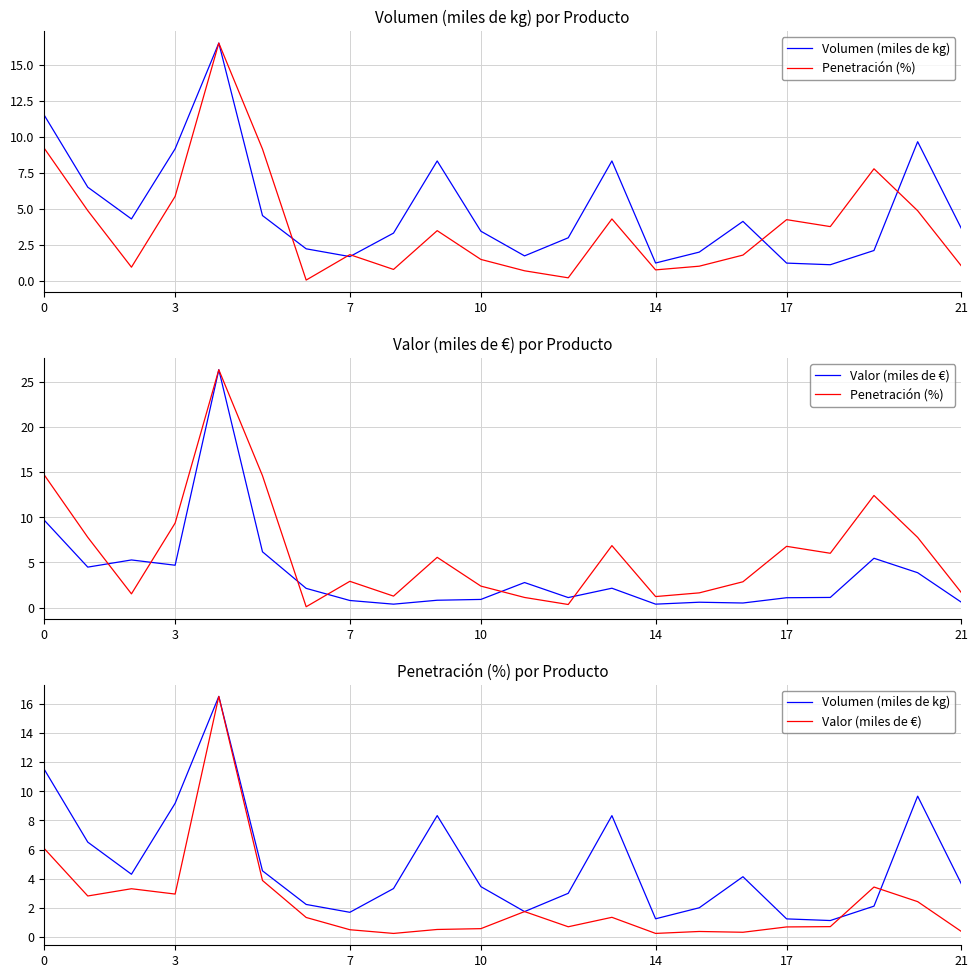

Rank the series by their maximum value, from lowest to highest.

Volumen (miles de kg), Valor (miles de €), Penetración (%)